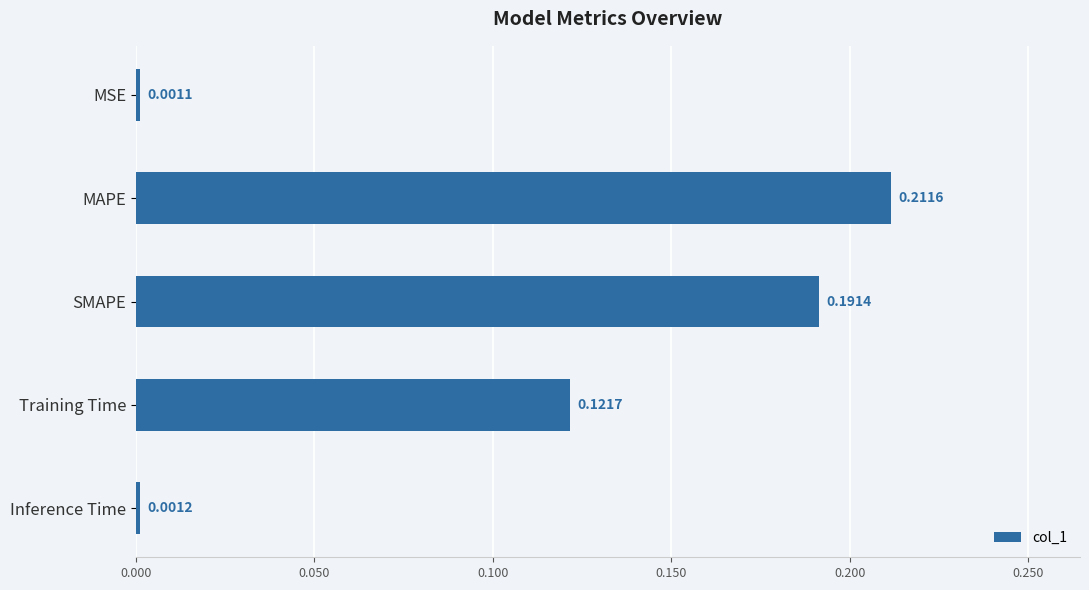

Which category has the highest value across all series?

MAPE